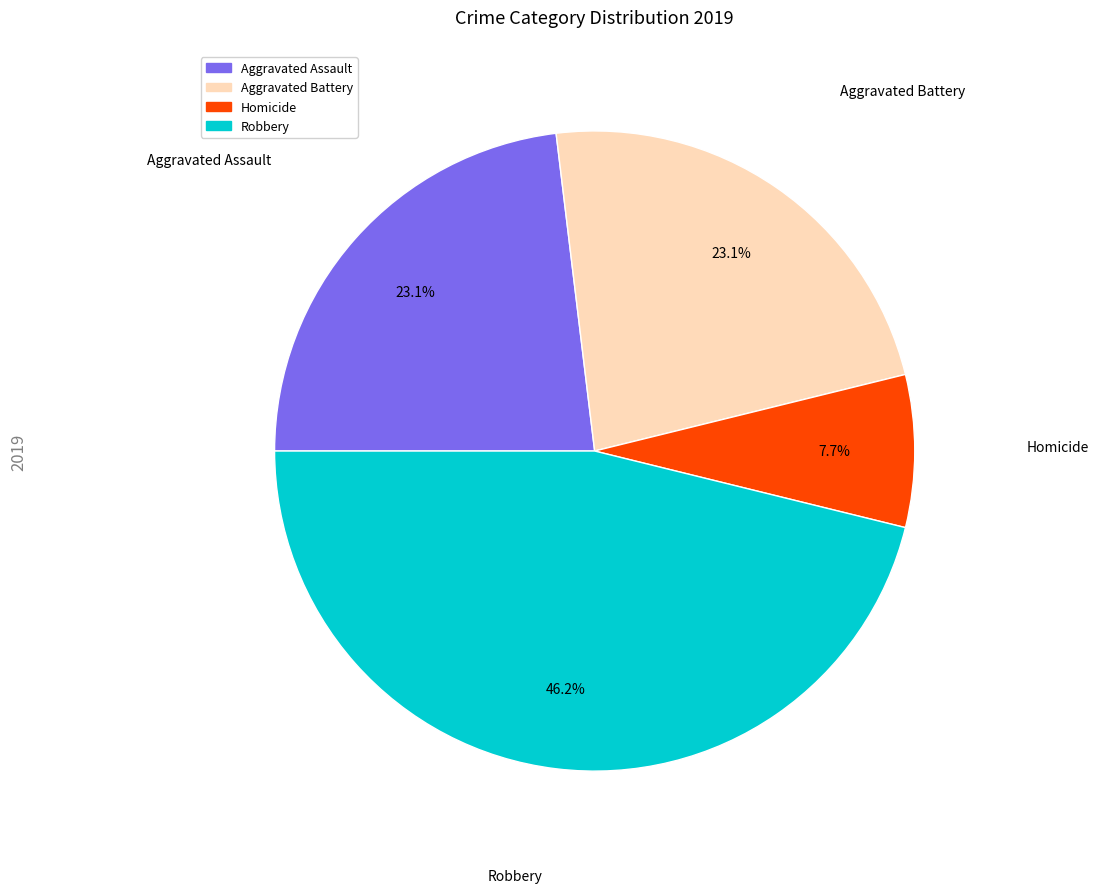

What is the smallest slice in the pie chart?

Homicide